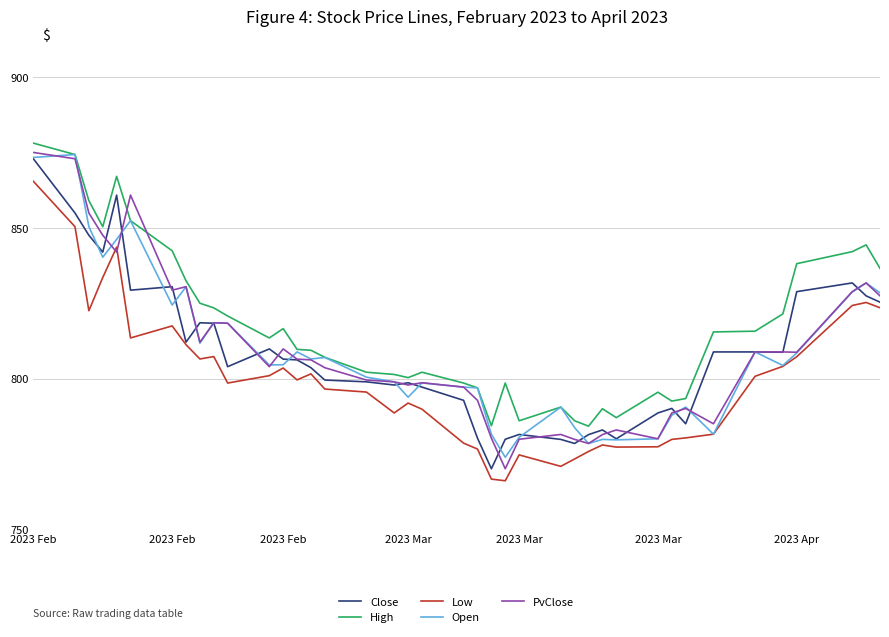

Which series has the largest total across all categories?

High